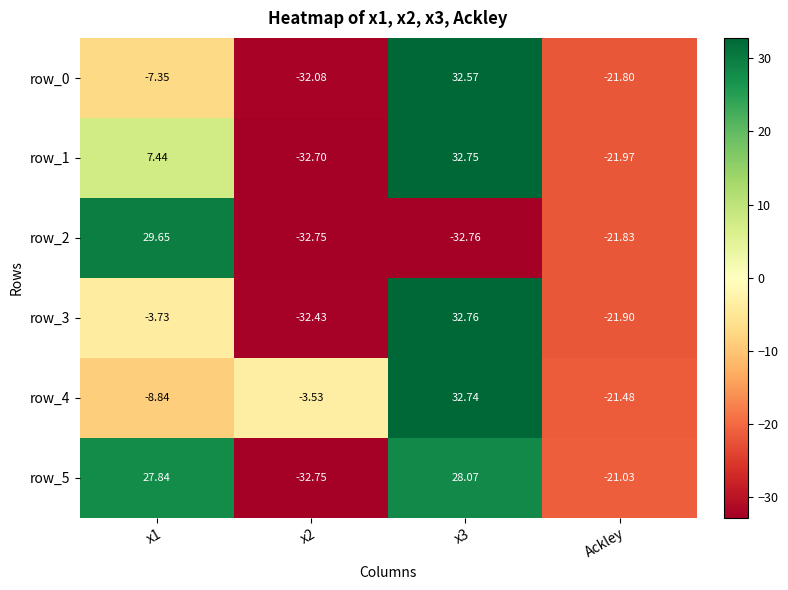

How many series are shown in this chart?

6